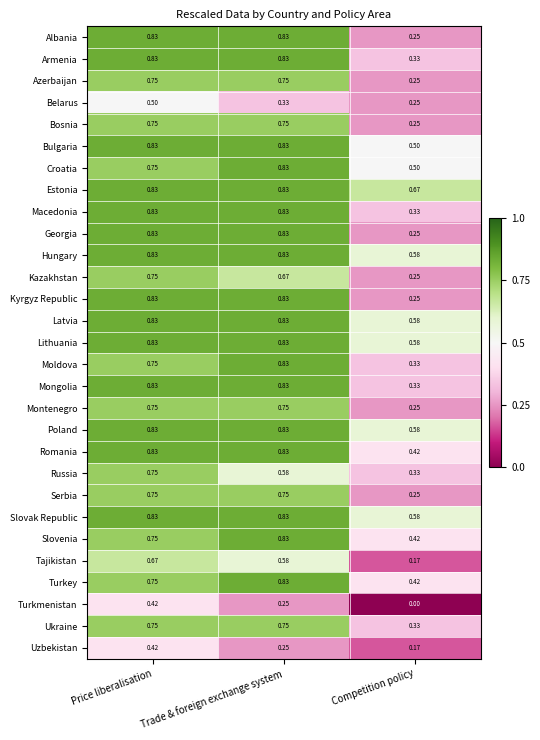

Where is Kyrgyz Republic nearest to the value 0?

Competition policy